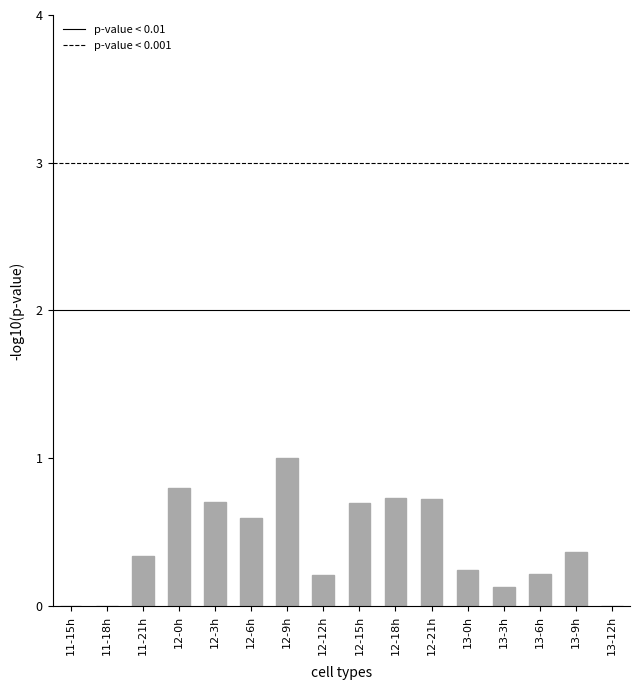

What is the ratio of the value at 13-9h to the value at 12-9h?

0.4